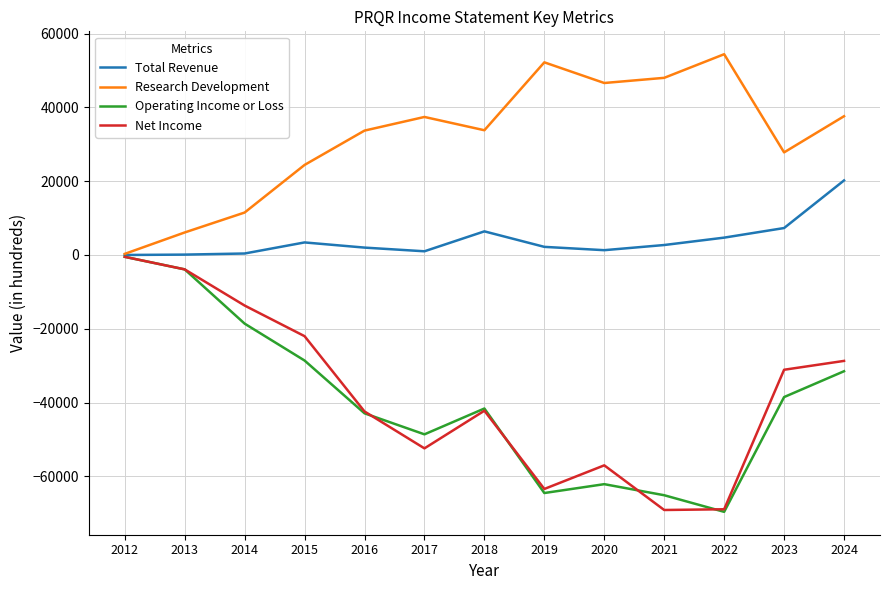

Which series has the largest total across all categories?

Research Development